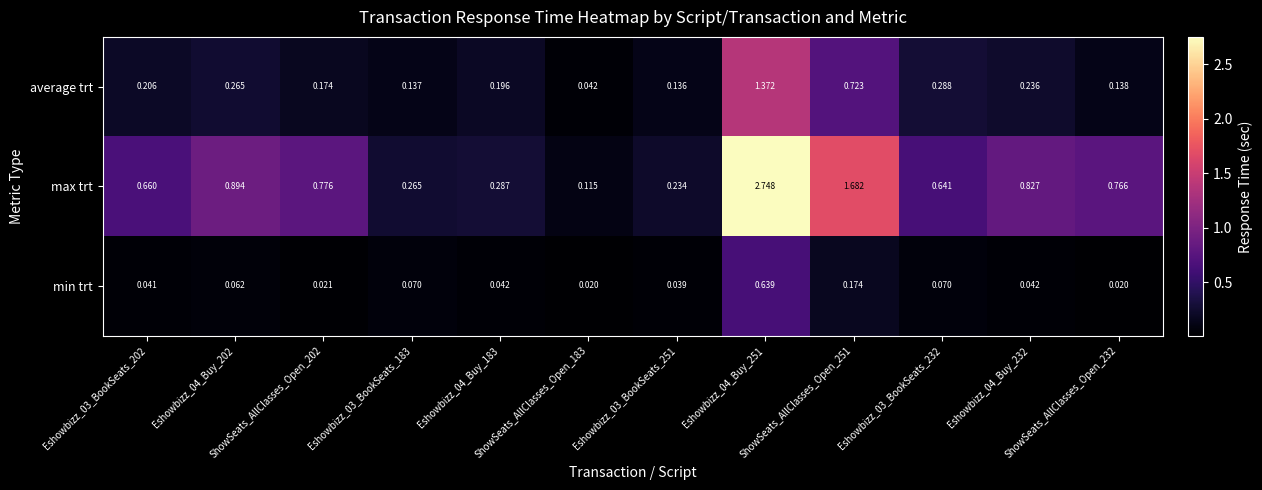

Which series has the largest range (max minus min)?

max trt